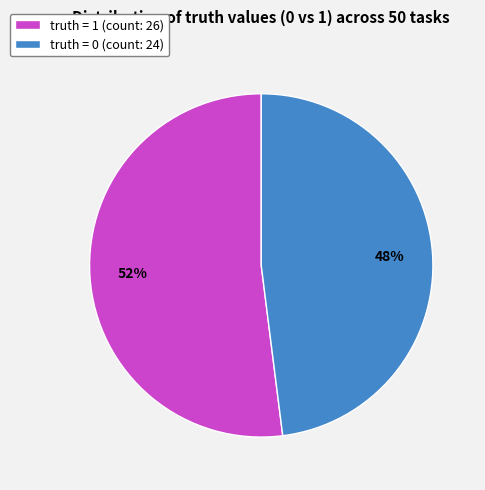

To the nearest percent, what portion does truth = 0 (count: 24) represent?

48%